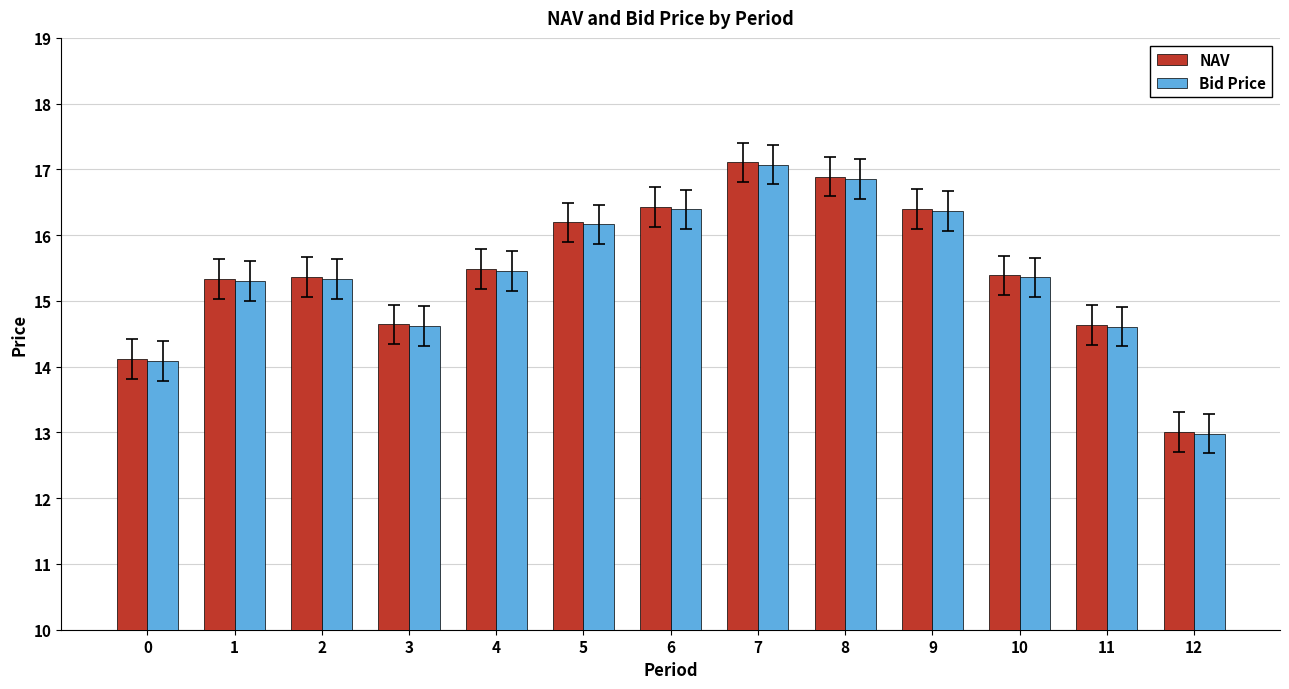

What is the sum of the NAV values at 9 and 2?

31.8